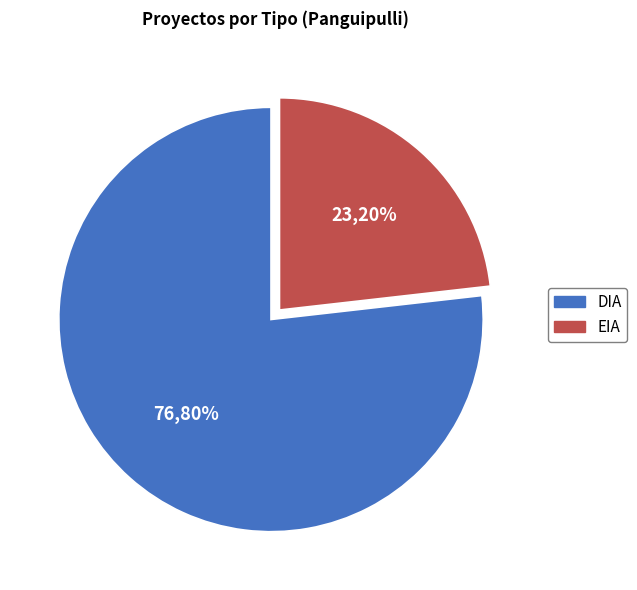

Approximately how many times larger is the value at EIA compared to DIA?

0.3